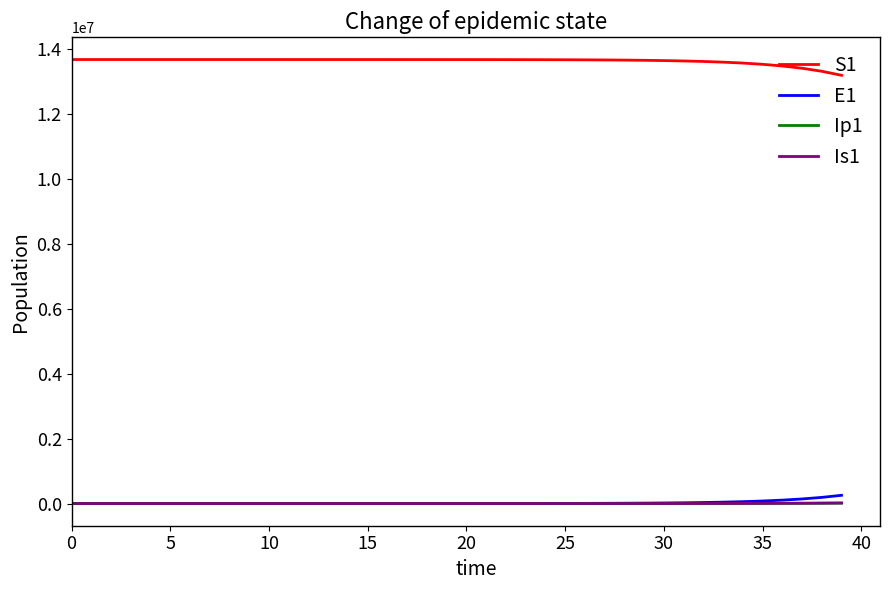

What are all the series names shown in the legend?

S1, E1, Ip1, Is1